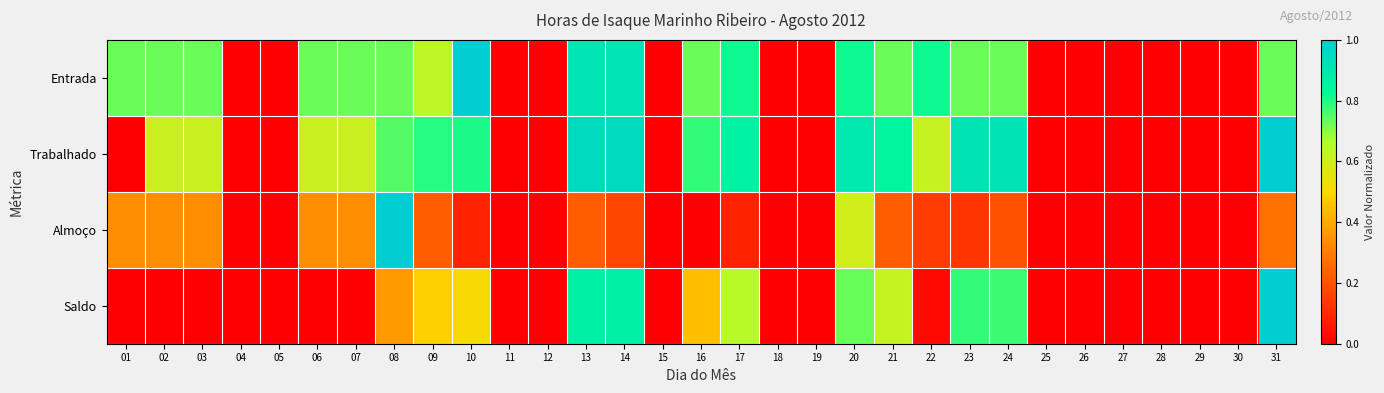

Count the number of data series in this chart.

4